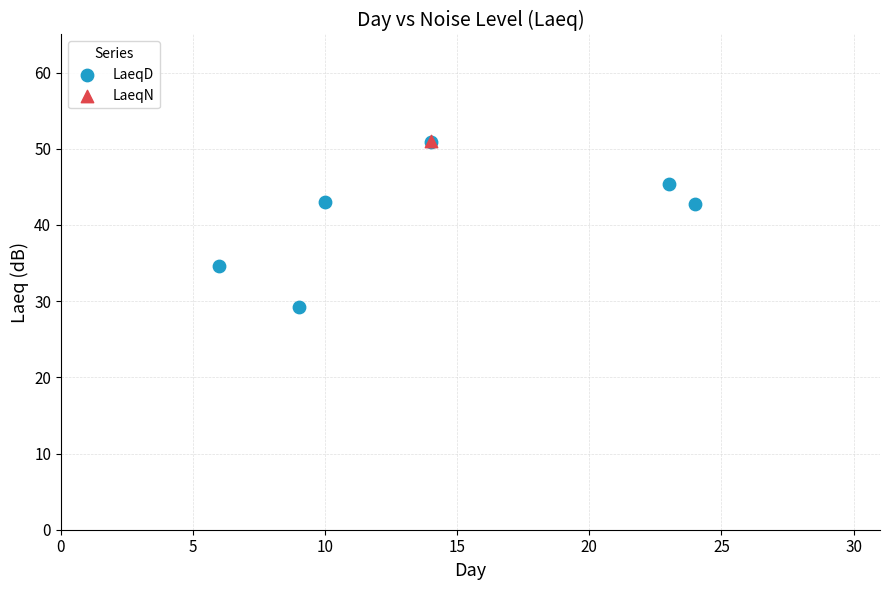

What are all the series names shown in the legend?

LaeqD, LaeqN